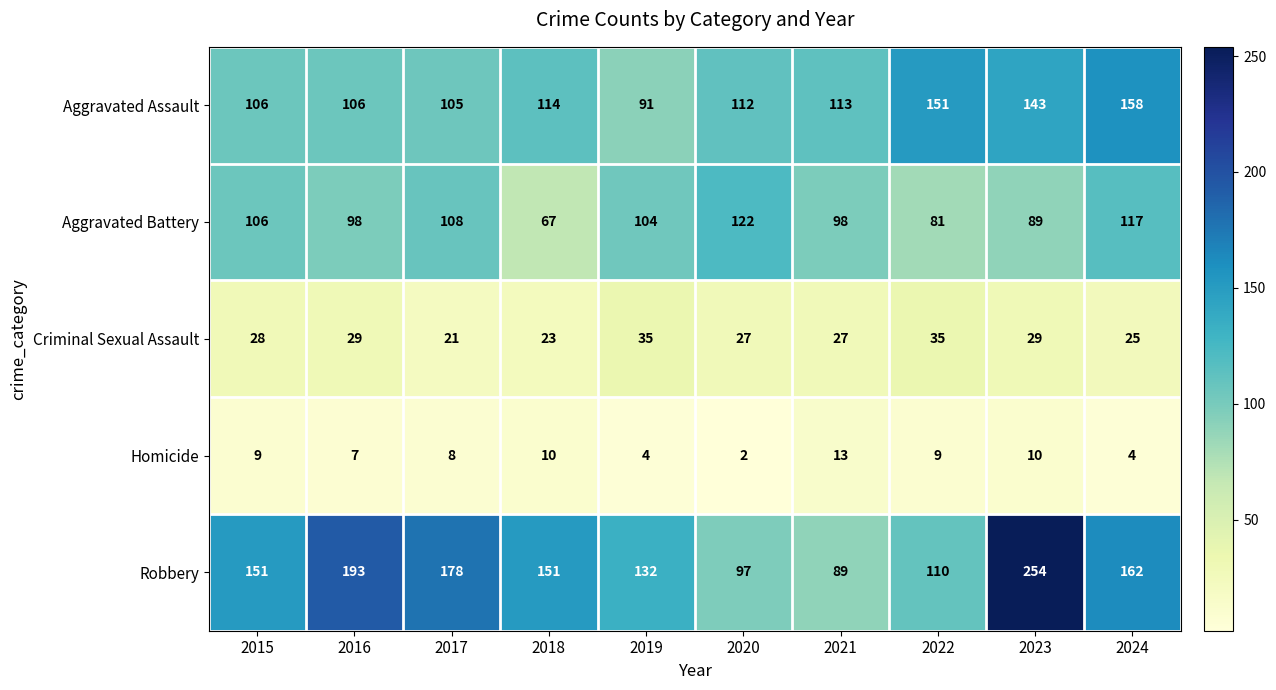

List the series in order of their peak value, highest first.

Robbery, Aggravated Assault, Aggravated Battery, Criminal Sexual Assault, Homicide